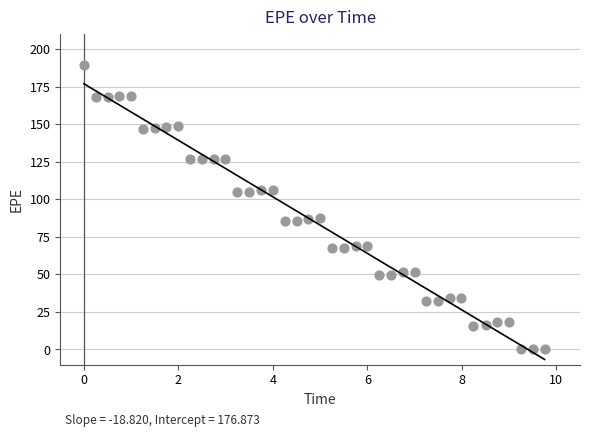

What is the range of Y values (max minus min)?

189.5